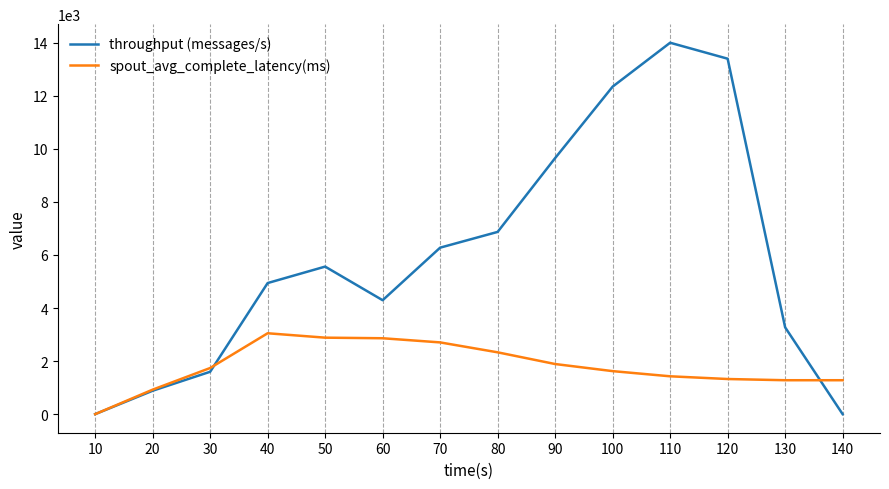

In throughput (messages/s), how many points are higher than both neighbors (excluding endpoints)?

2